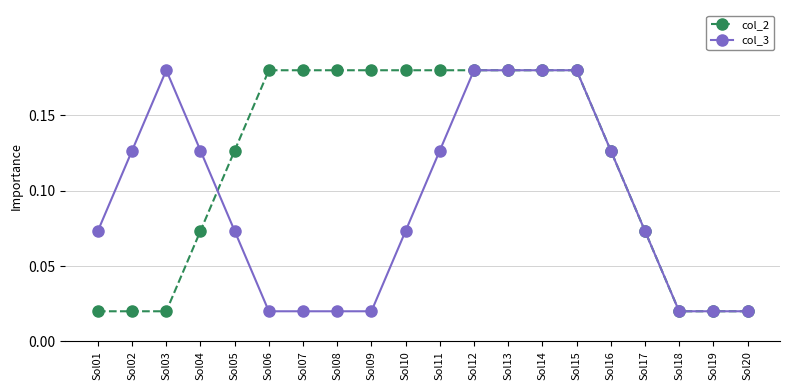

What are all the series names shown in the legend?

col_2, col_3